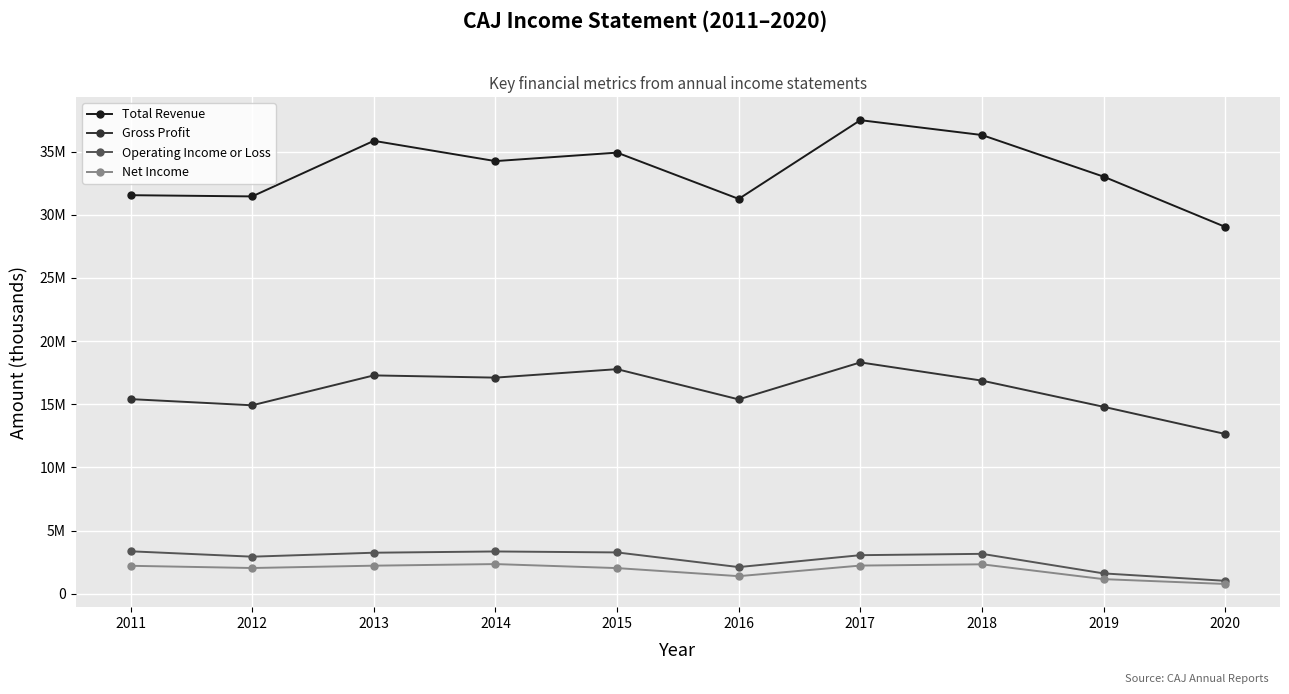

Does the chart have visible grid lines?

Yes